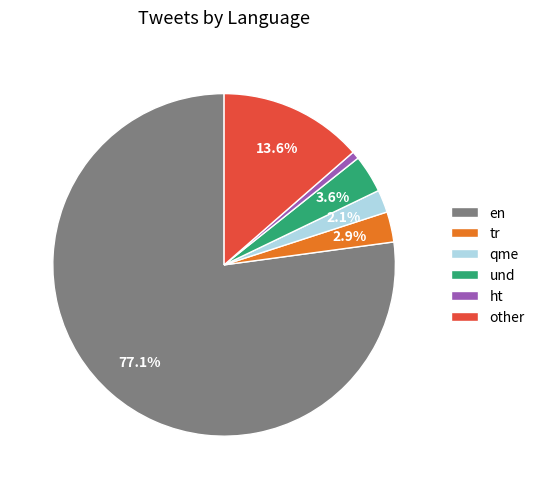

Which slice is the smallest?

ht